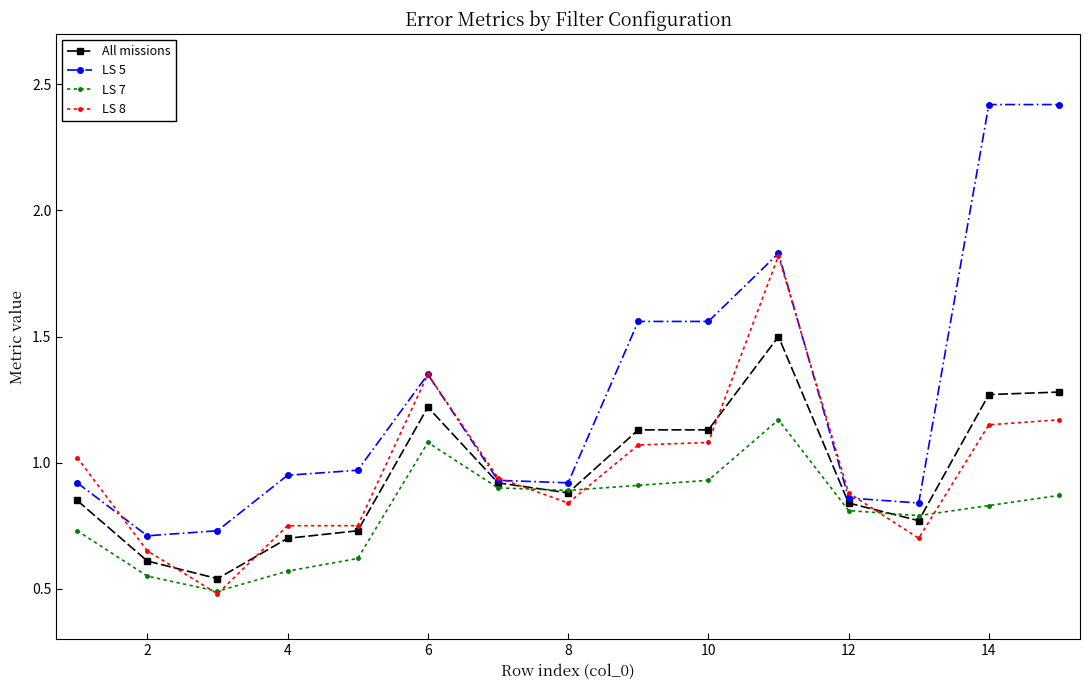

What is the greatest value displayed?

2.4